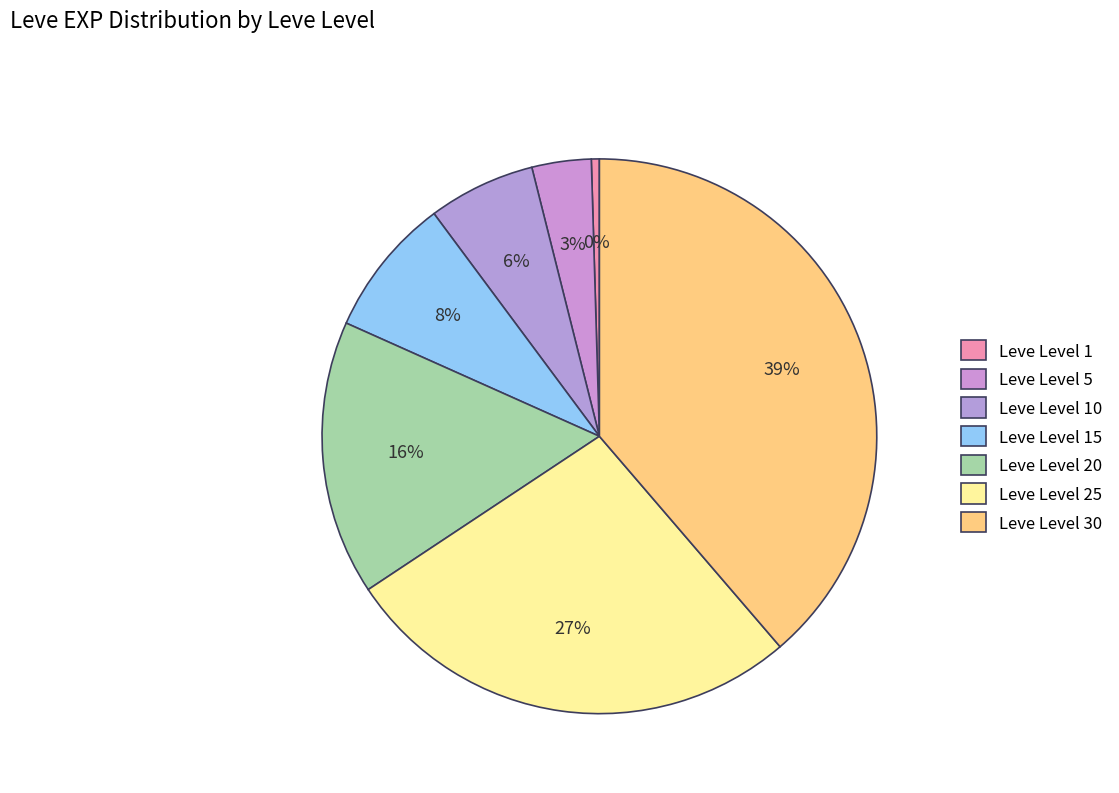

True or false: Leve Level 30 accounts for 32% of the total.

False